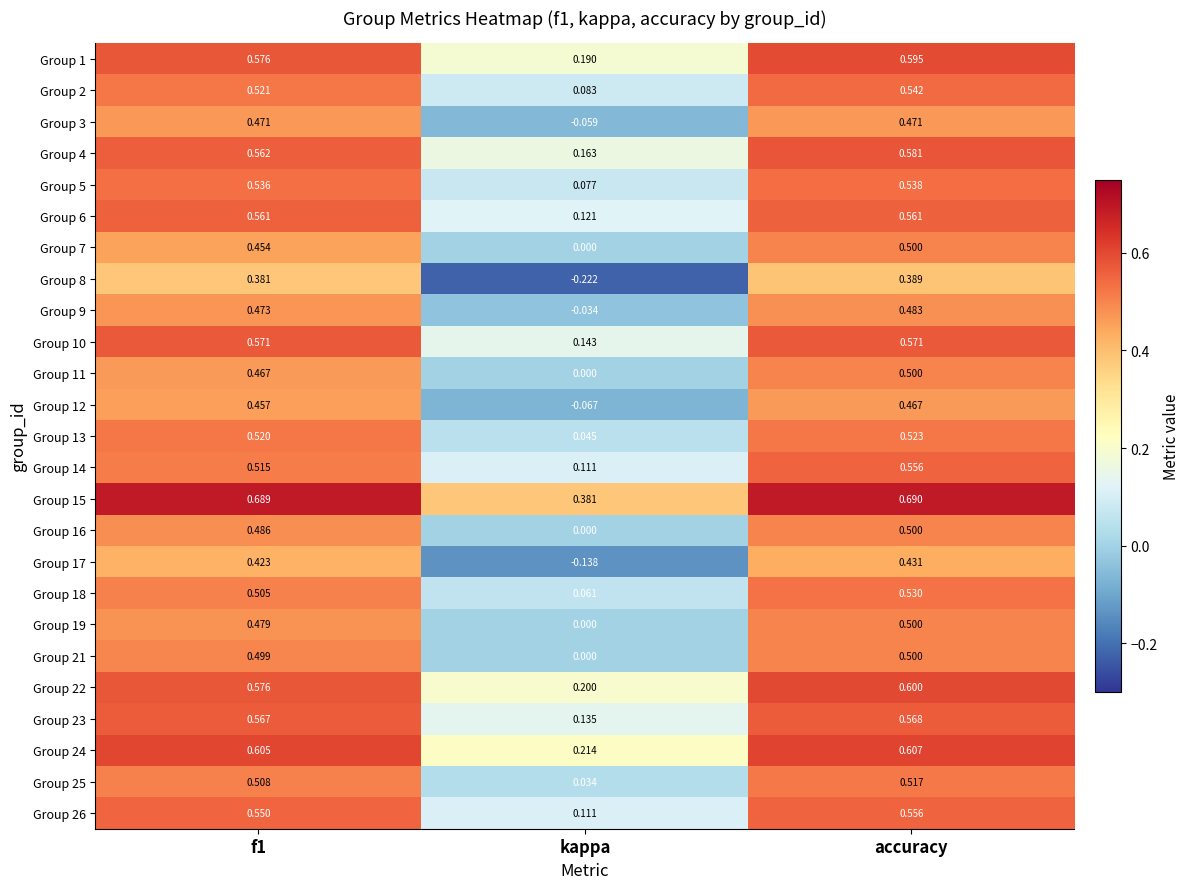

At which category does the chart reach its peak across all series?

accuracy